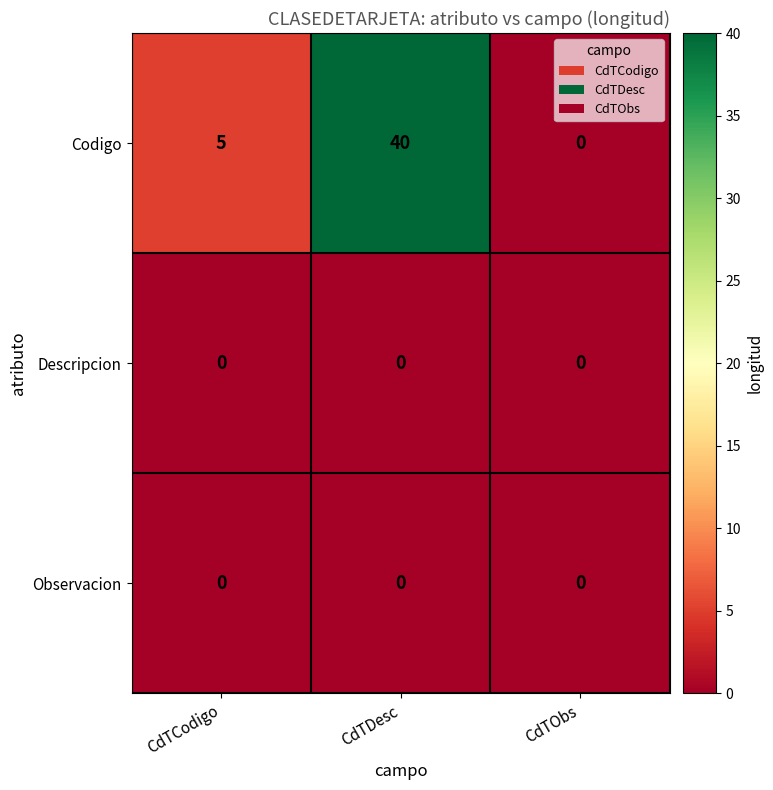

Reading left to right, transcribe all the data shown in this chart.

Codigo: CdTCodigo=5	CdTDesc=40	CdTObs=0
Descripcion: CdTCodigo=0	CdTDesc=0	CdTObs=0
Observacion: CdTCodigo=0	CdTDesc=0	CdTObs=0